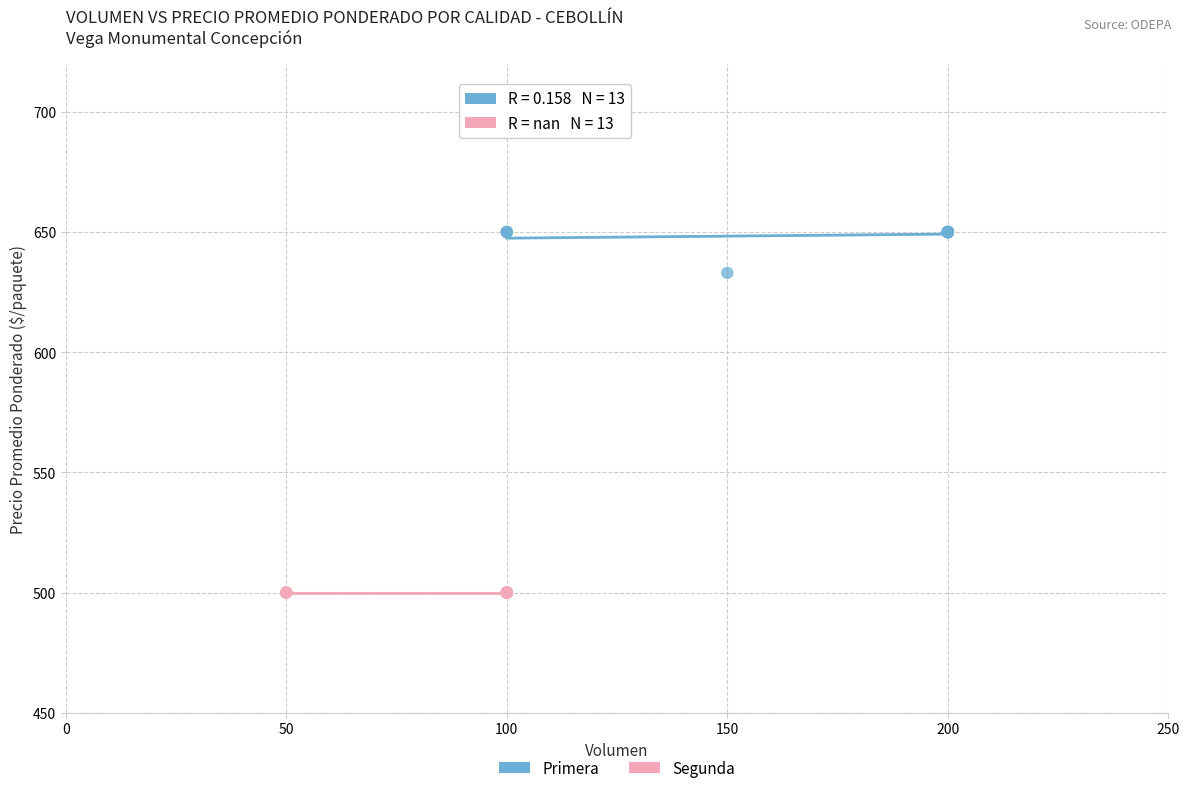

What are all the series names shown in the legend?

Primera, Segunda